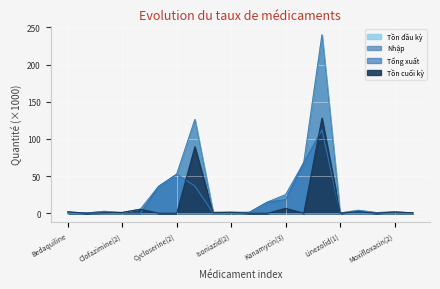

True or false: Tồn đầu kỳ and Nhập intersect in this chart.

False